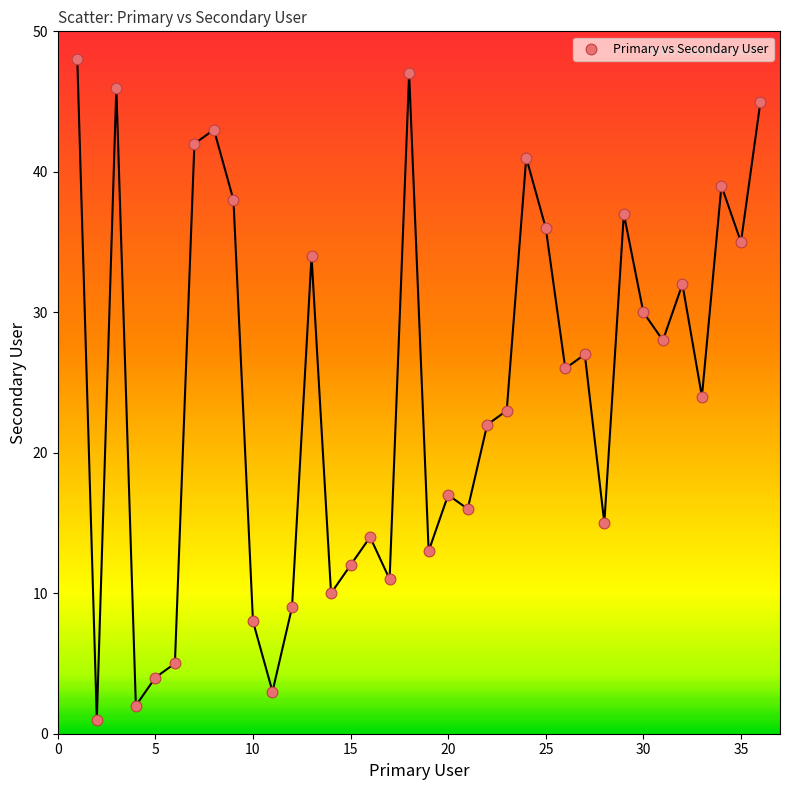

What is the range of X values (max minus min)?

35